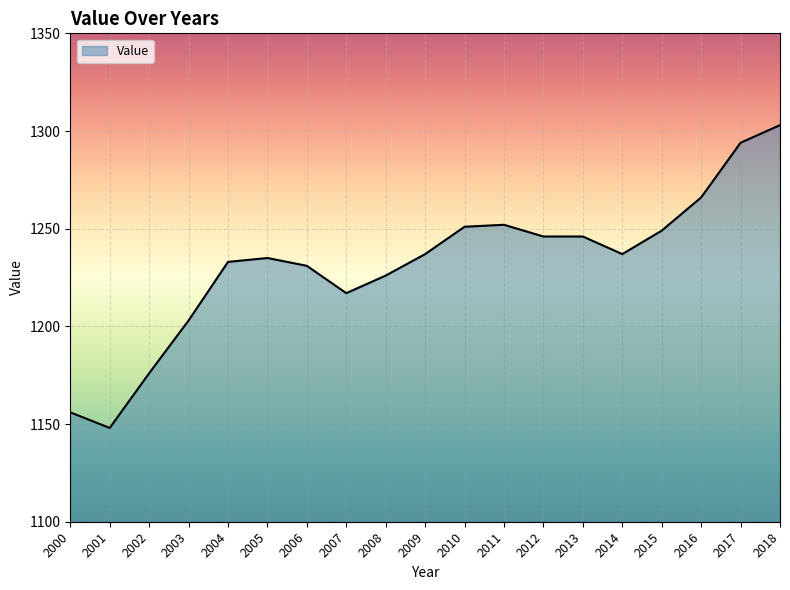

What is the difference between the maximum and minimum values?

155